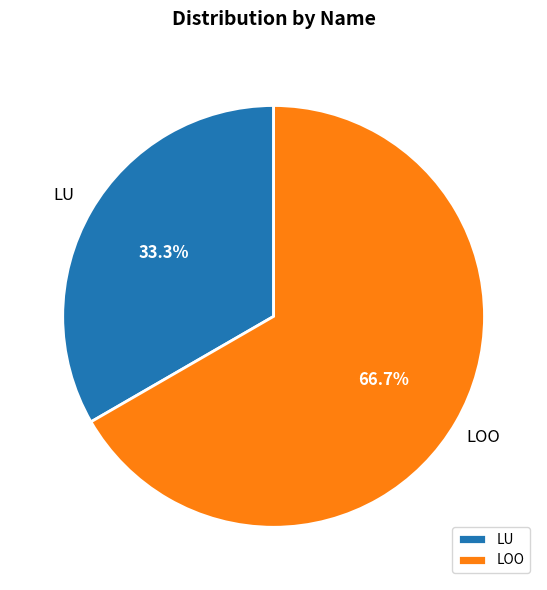

Which slice is the largest?

LOO